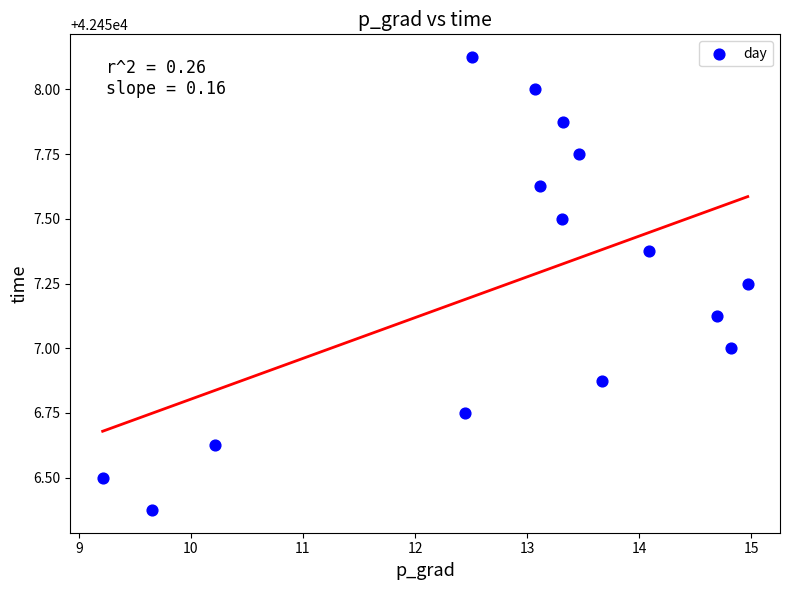

What is the range of X values (max minus min)?

5.8